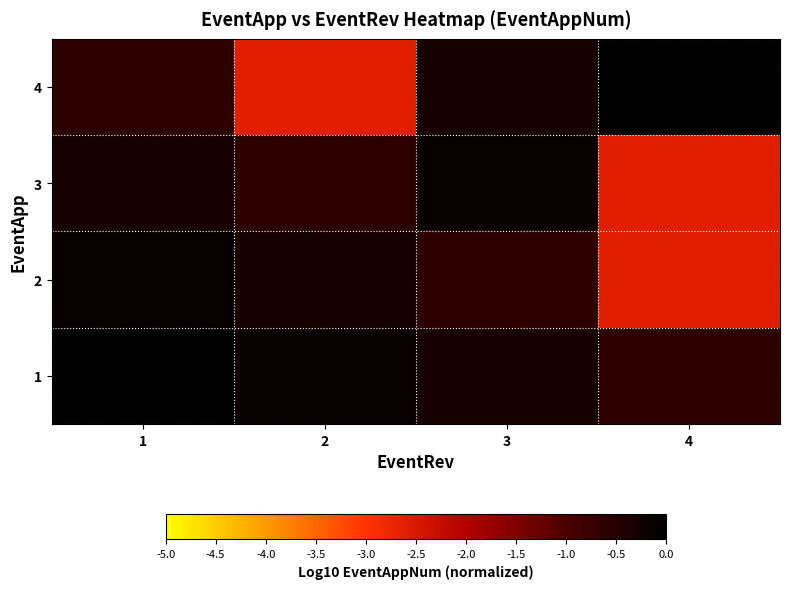

Reading left to right, extract all data points from this chart.

1: 1=0.0	2=-0.1	3=-0.3	4=-0.6
2: 1=-0.1	2=-0.3	3=-0.6	4=-2.6
3: 1=-0.3	2=-0.6	3=-0.1	4=-2.6
4: 1=-0.6	2=-2.6	3=-0.3	4=0.0